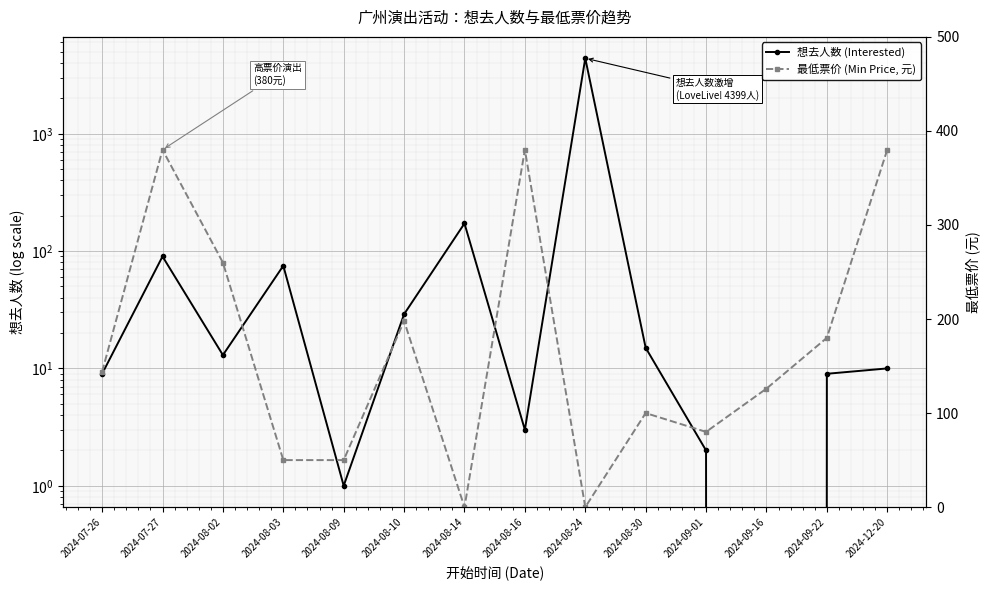

Is it true that 最低票价 (Min Price, 元) equals 222 at 2024-09-16?

False